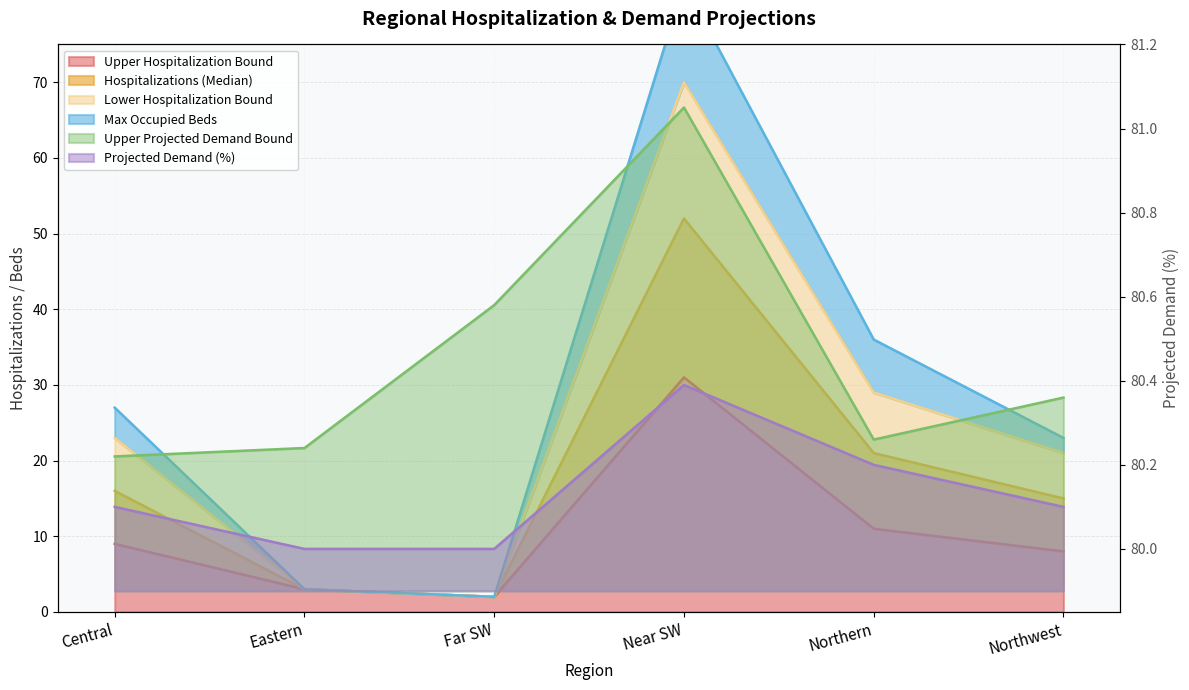

What is the average value of the Projected Demand (%) series?

18.2